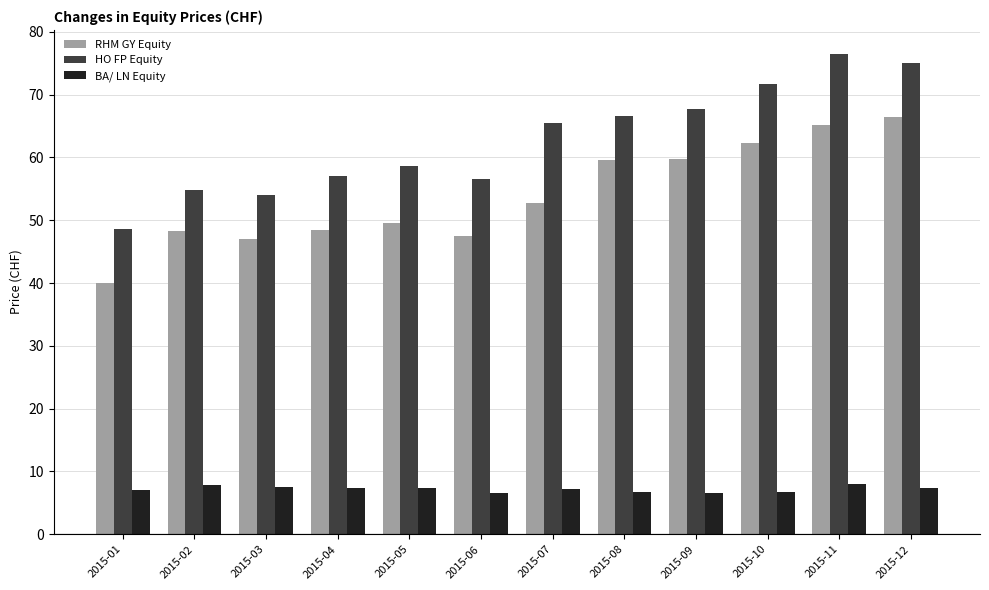

What are all the series names shown in the legend?

RHM GY Equity, HO FP Equity, BA/ LN Equity